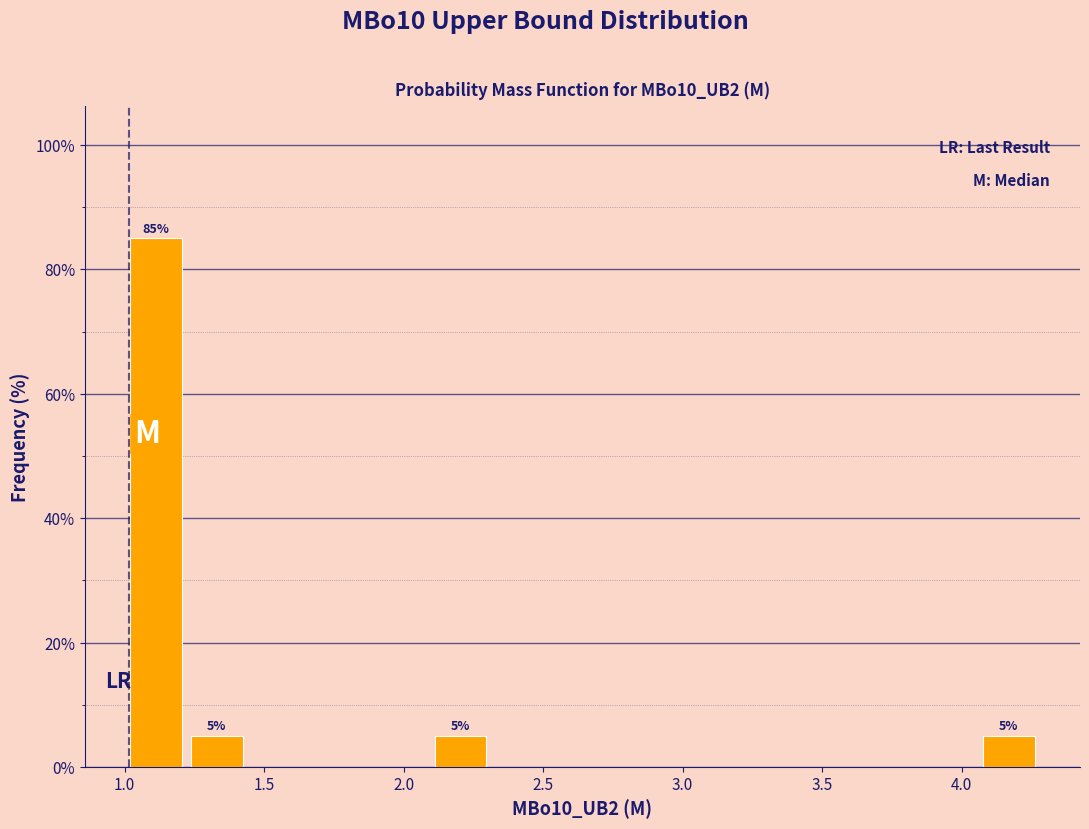

Over which range of the x-axis is the bar tallest?

1.00 to 1.20